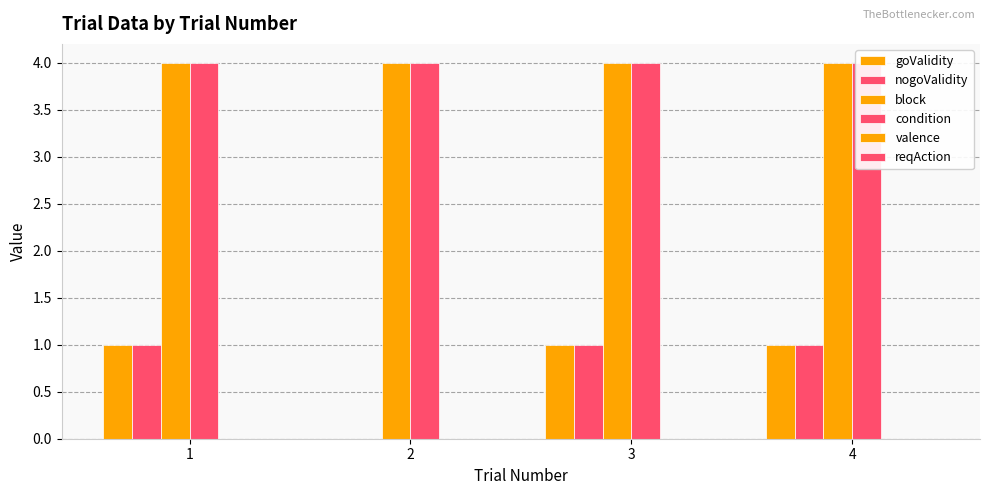

Between 2 and 3, which is larger?

3